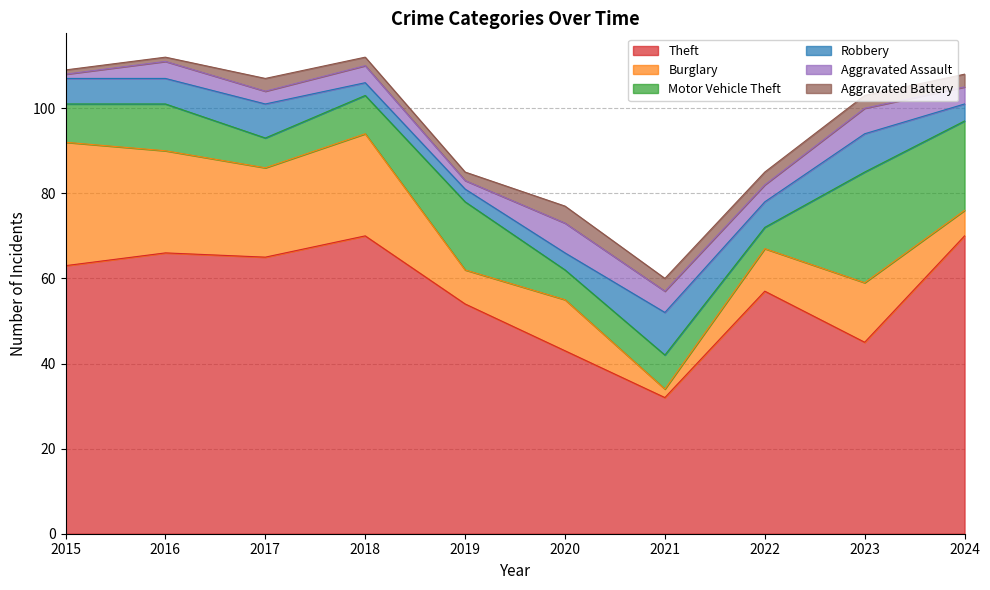

How many data points does each series have?

10